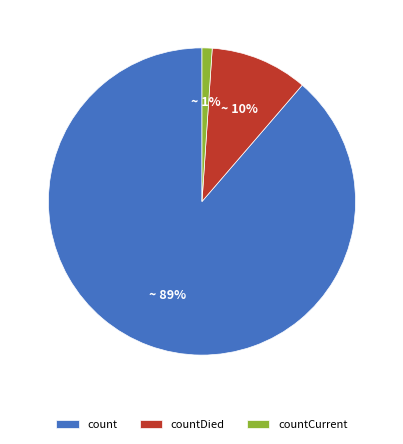

To the nearest percent, what is the difference between the largest and smallest slice percentages?

88%